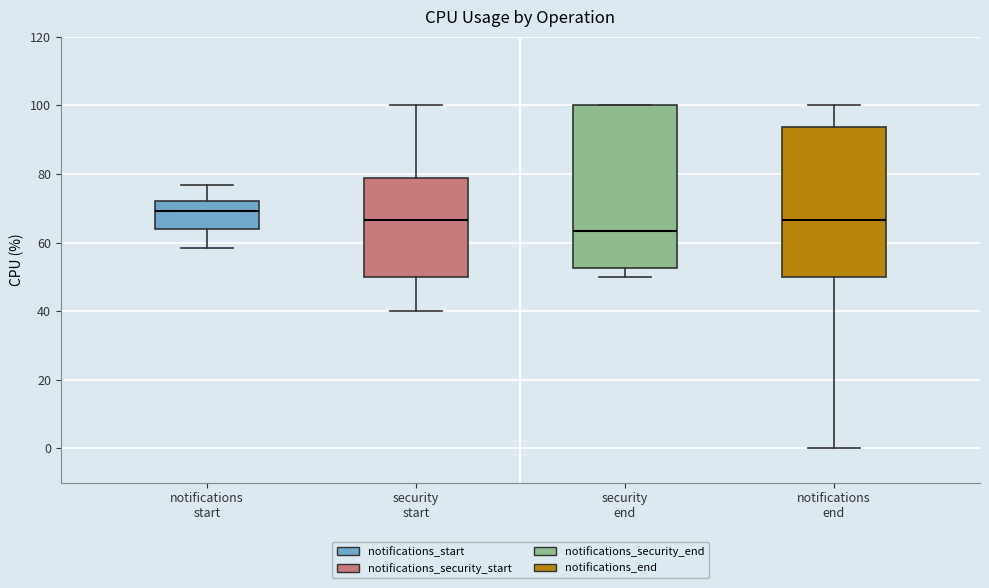

Reading left to right, transcribe this box plot: for each box, give where its median line is, the range the box spans, and where its two whiskers end, as read against the y-axis. The values are not printed on the chart, so give them approximately, as read against the axis.

notifications start: median 70, box 64 to 72, whiskers 58 to 76
security start: median 66, box 50 to 78, whiskers 40 to 100
security end: median 64, box 52 to 100, whiskers 50 to 100
notifications end: median 66, box 50 to 94, whiskers 0 to 100